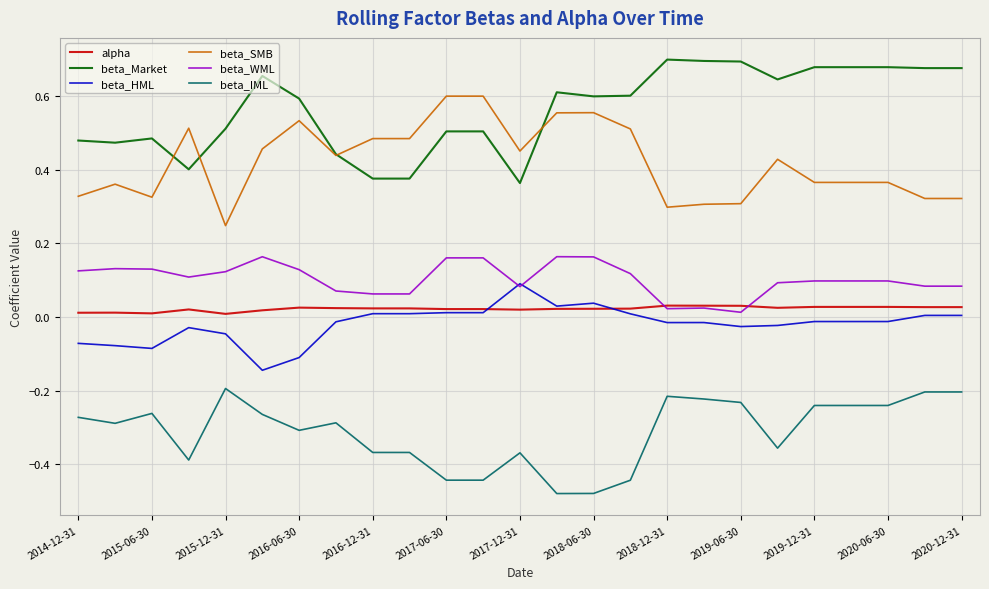

True or false: beta_Market and beta_IML cross at least once.

False